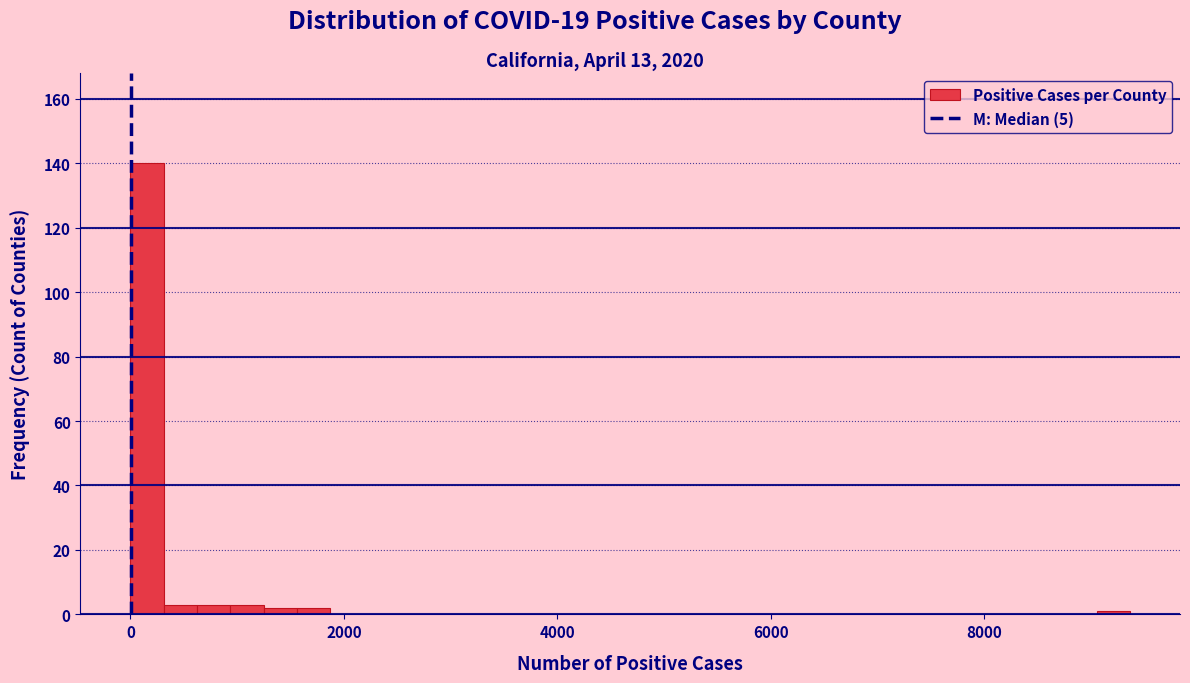

Around what value on the x-axis is the tallest bar? Give the approximate position of its centre, as read against the axis.

200